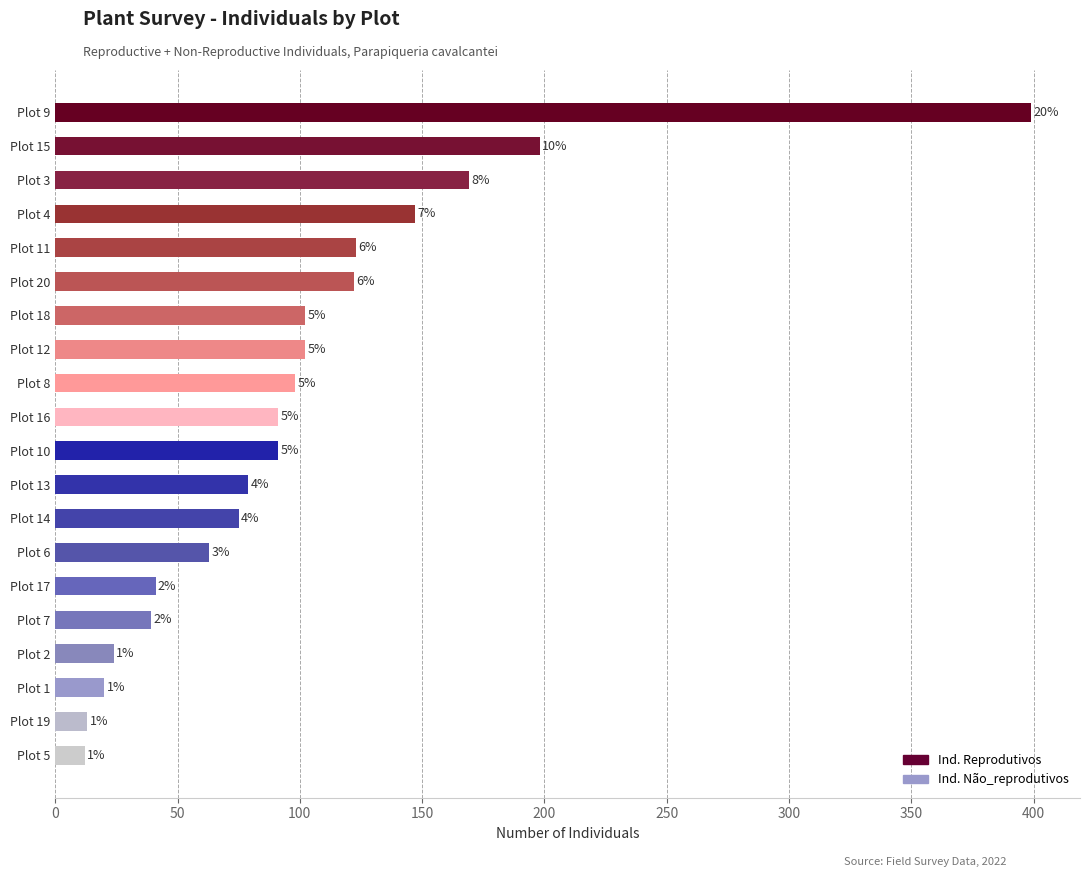

Are the bars horizontal?

Yes